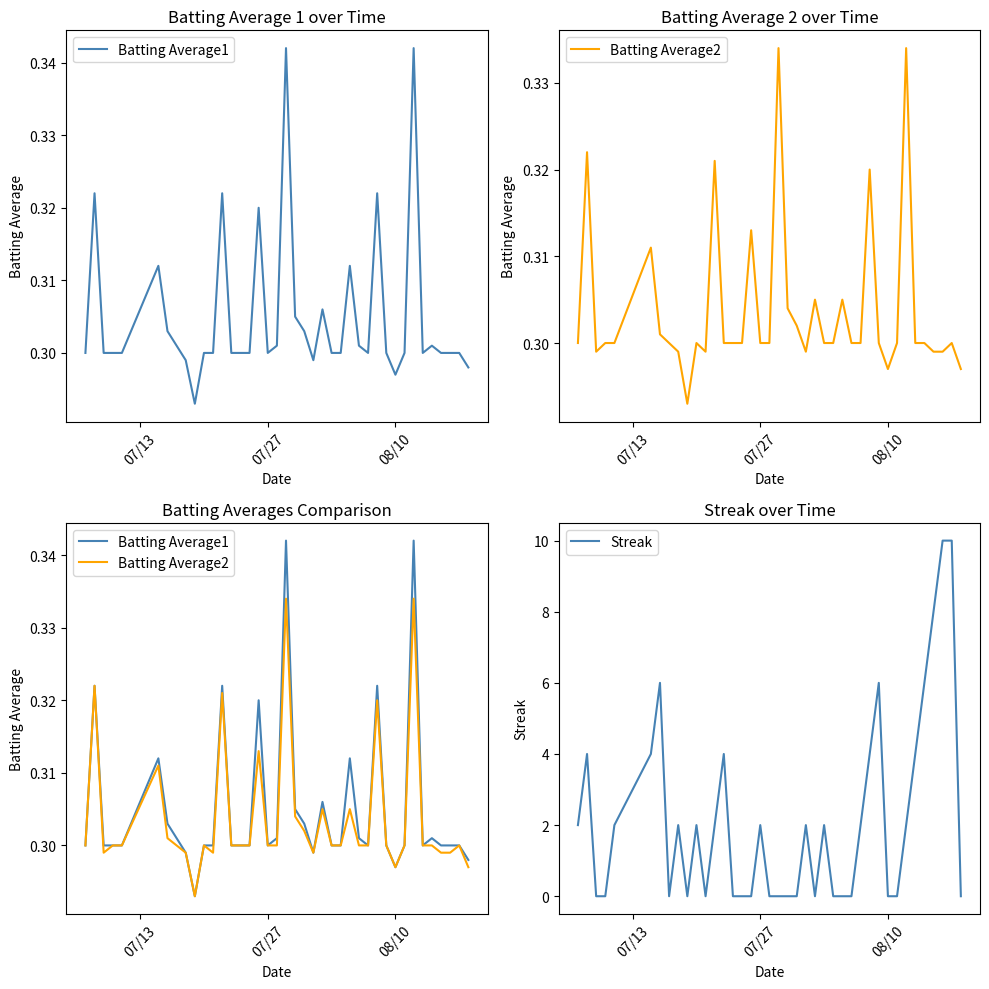

How many lines are shown in the chart?

3